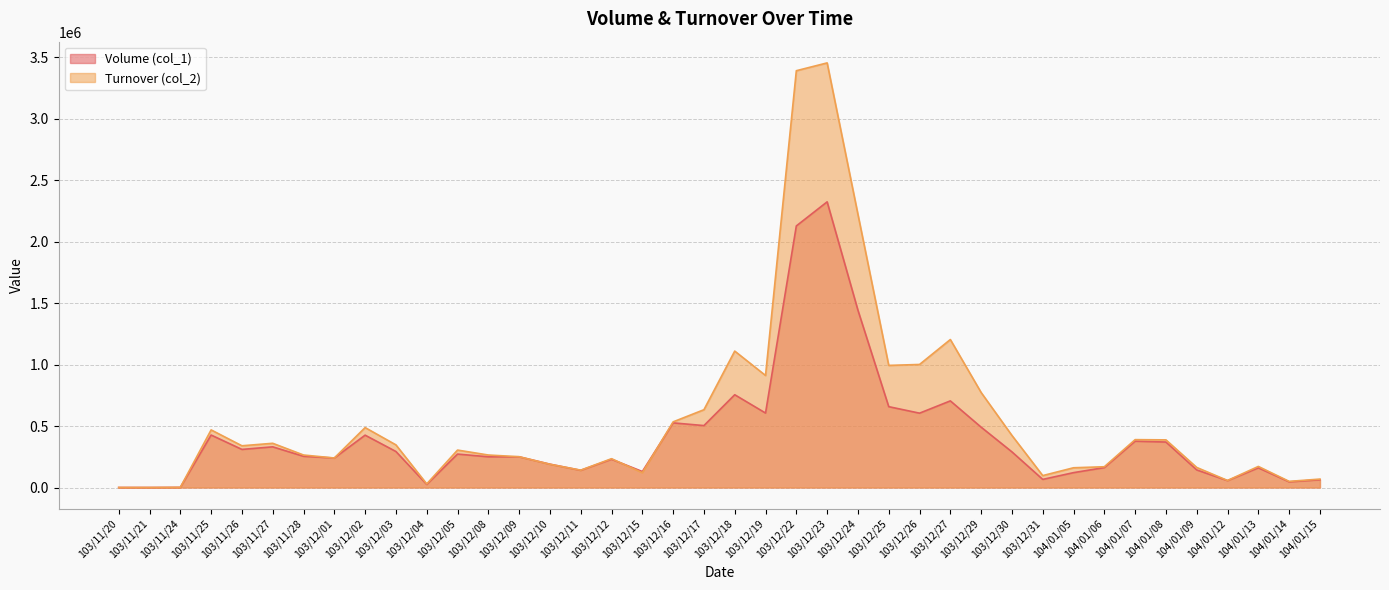

Does the chart display data point markers on the line(s)?

No